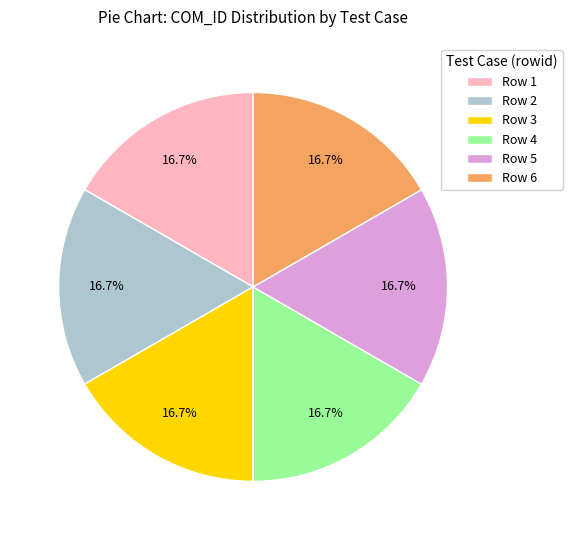

What percentage is NOT represented by Row 6?

83.3%